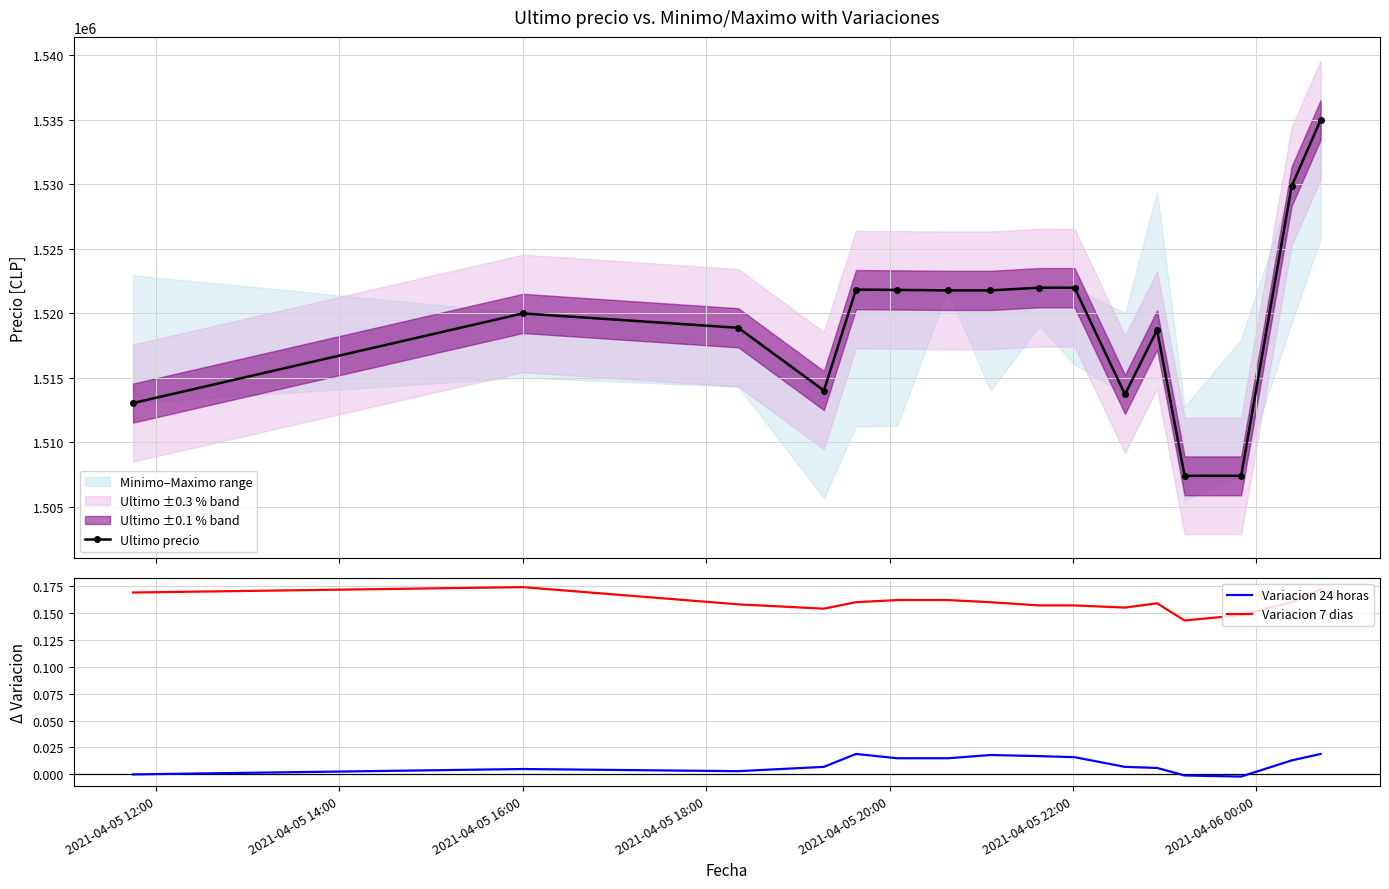

What is the value of the Ultimo precio point at the 10th from the left?

1521979.0